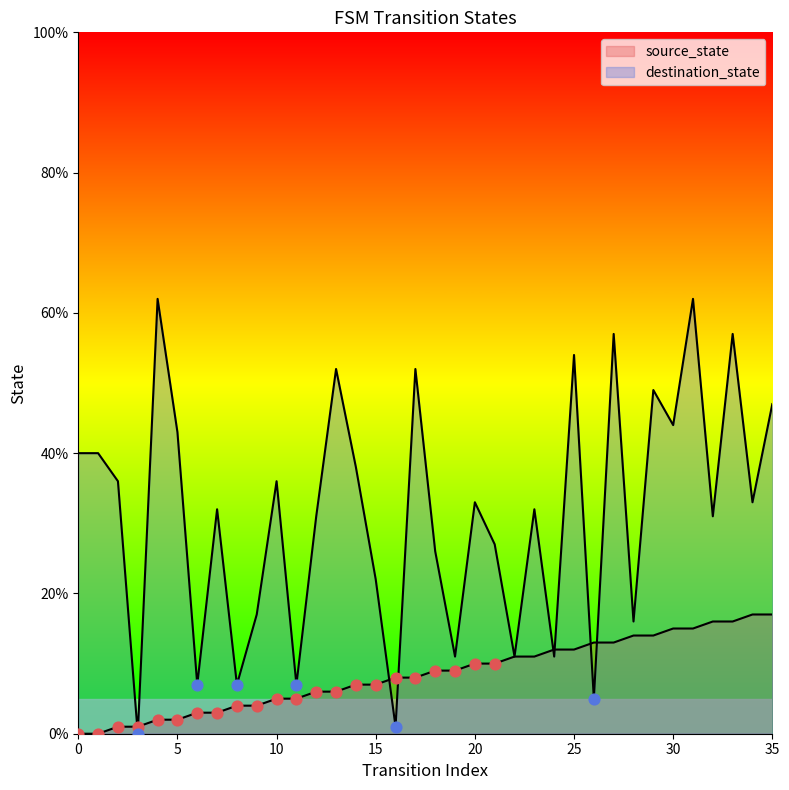

Which series reaches the maximum Y coordinate?

destination_state